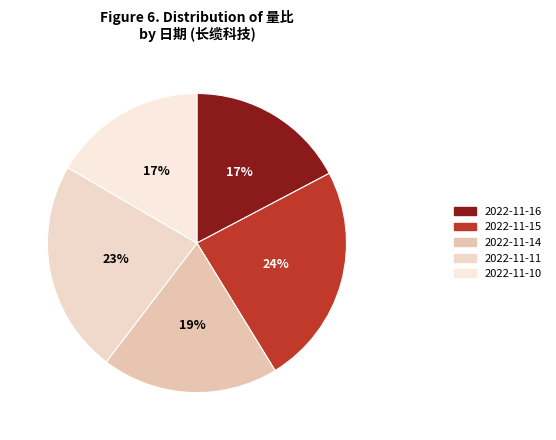

What percentage is the 2022-11-16 slice, to the nearest percent?

17%